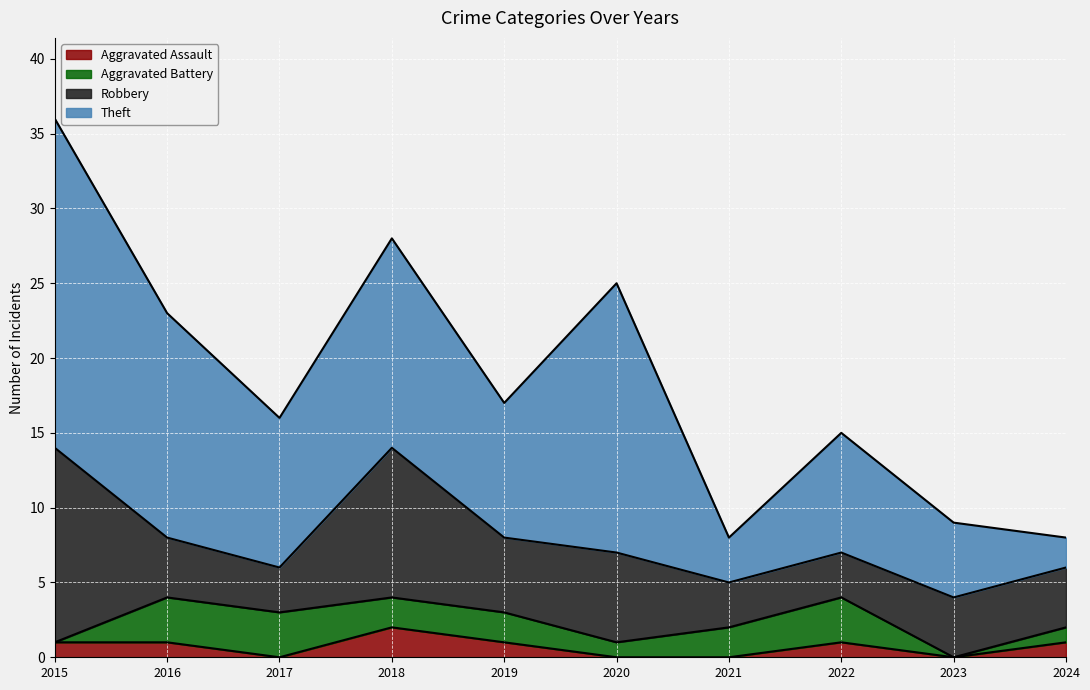

Reading right to left, list all the values displayed in this chart.

Aggravated Assault: 2024=1	2023=0	2022=1	2021=0	2020=0	2019=1	2018=2	2017=0	2016=1	2015=1
Aggravated Battery: 2024=1	2023=0	2022=3	2021=2	2020=1	2019=2	2018=2	2017=3	2016=3	2015=0
Robbery: 2024=4	2023=4	2022=3	2021=3	2020=6	2019=5	2018=10	2017=3	2016=4	2015=13
Theft: 2024=2	2023=5	2022=8	2021=3	2020=18	2019=9	2018=14	2017=10	2016=15	2015=22